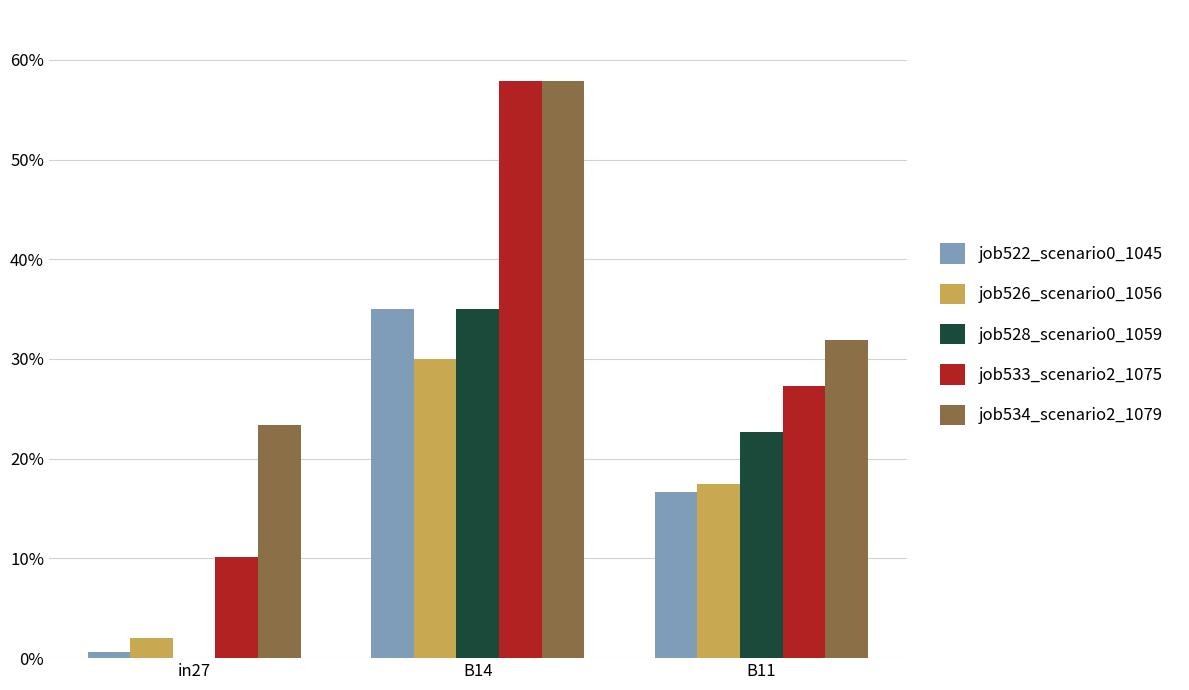

Does the chart contain stacked bars?

No